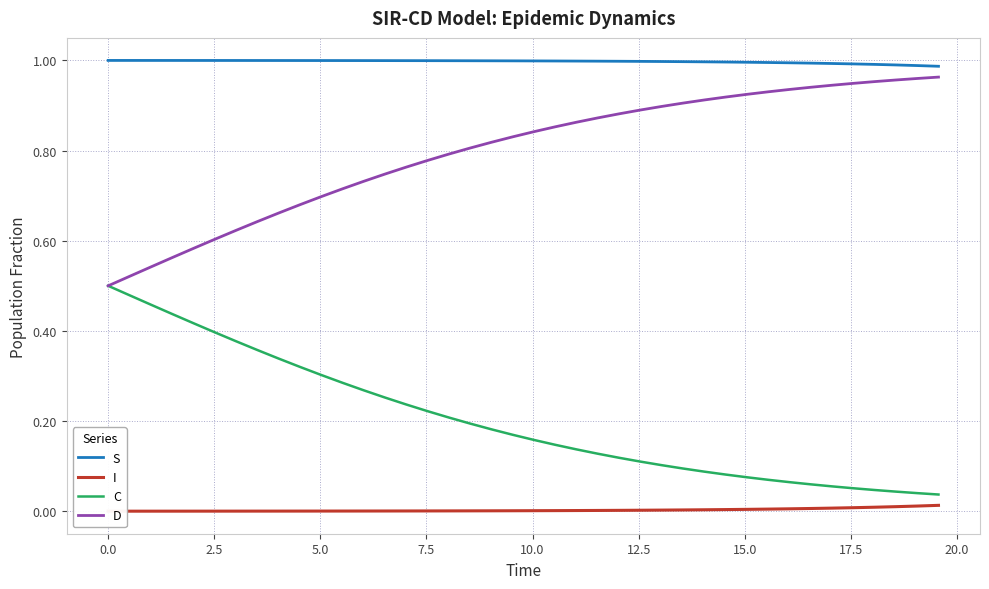

Which series has the largest range (max minus min)?

D